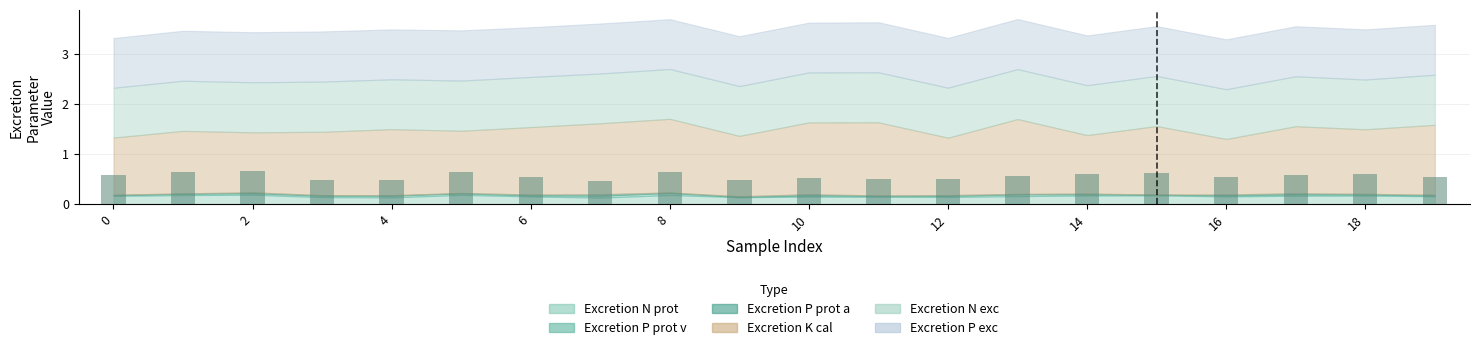

How many values are between 0 and 1?

20